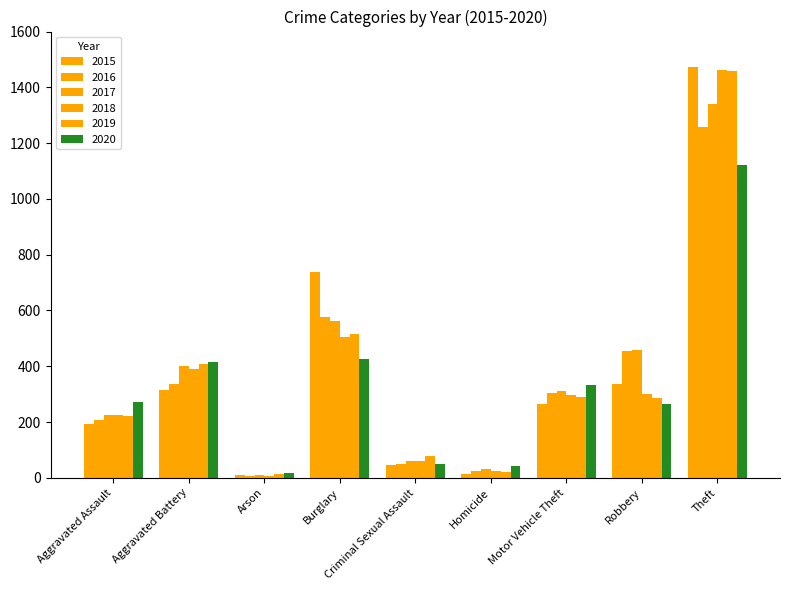

At which label is 2019 closest to 735?

Burglary